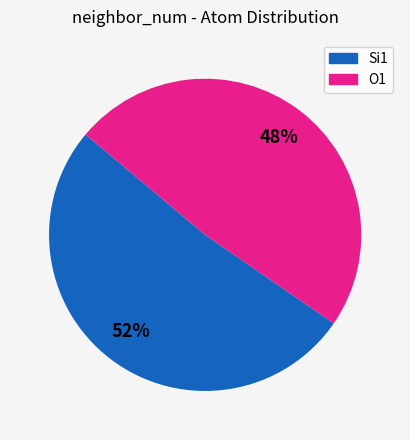

To the nearest percent, what is the average slice percentage?

50%